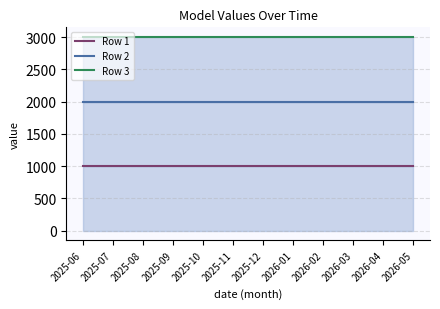

Which has a higher value, 2026-01 or 2025-09?

2026-01